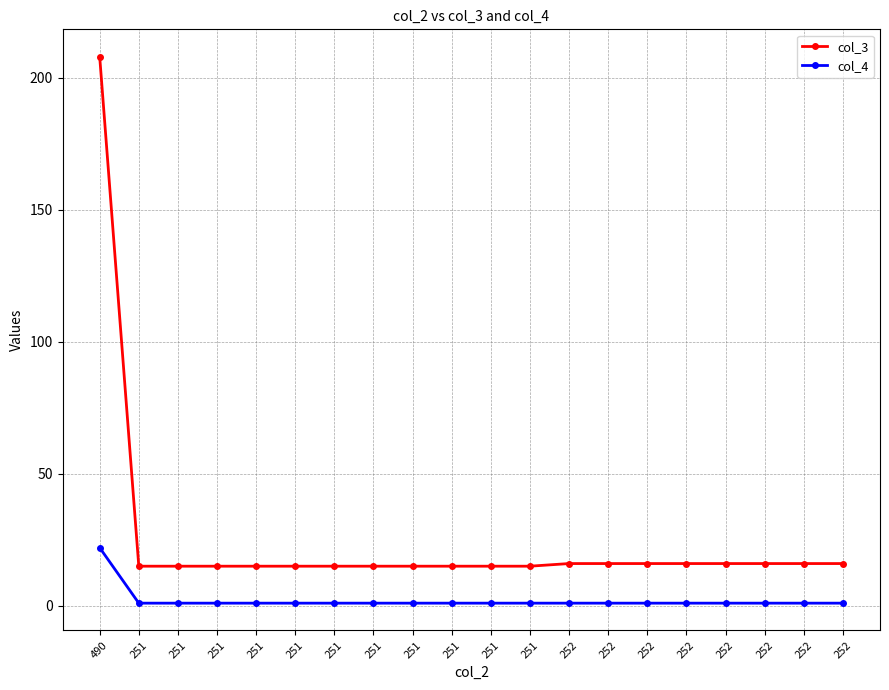

What are all the series names shown in the legend?

col_3, col_4